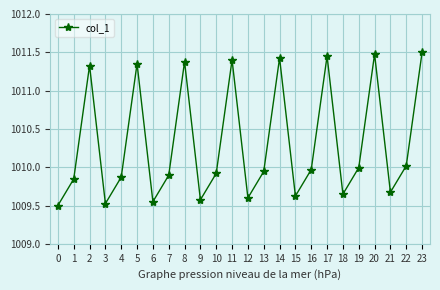

What is the average value?

1010.3